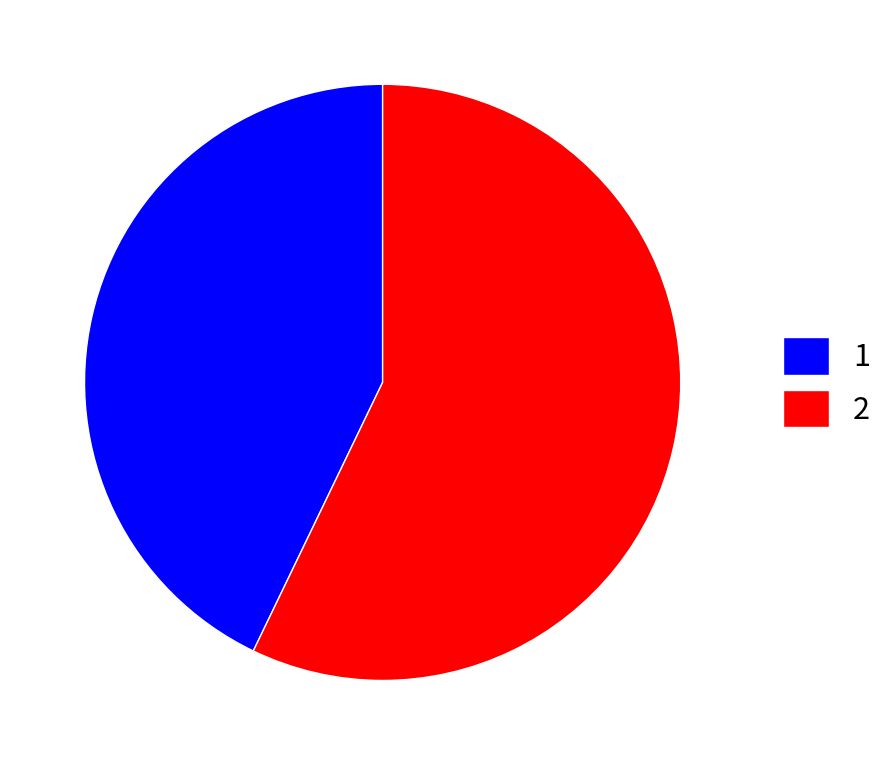

Combined, do 2 and 1 account for over 50%?

Yes